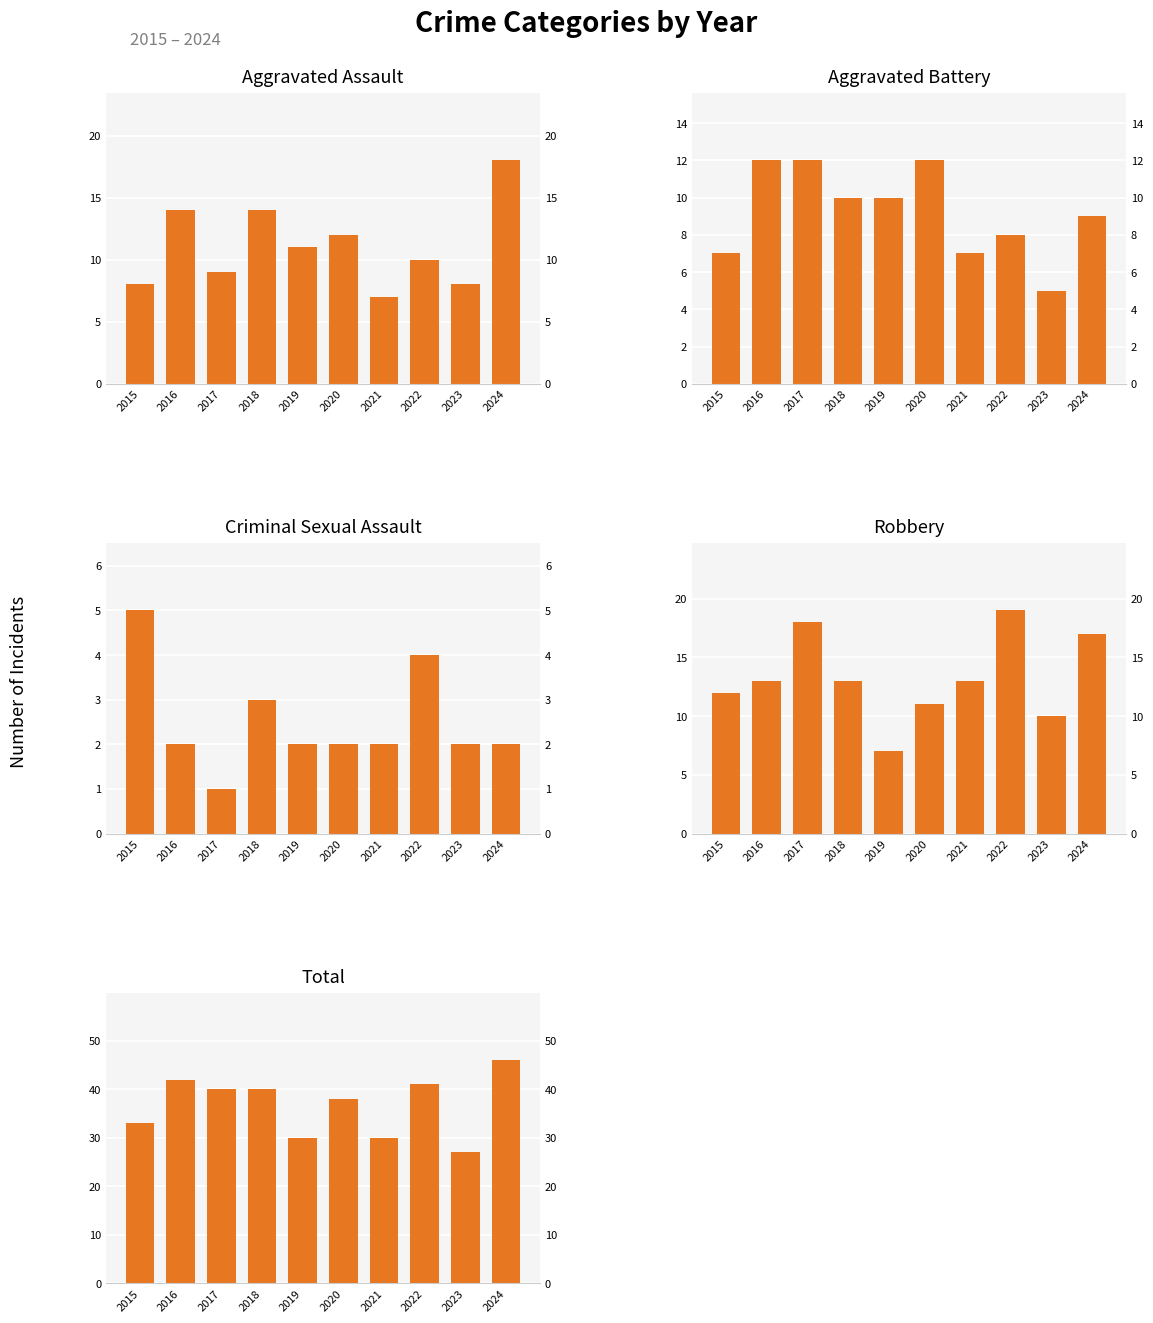

What is the sum of the Aggravated Battery values at 2024 and 2022?

17